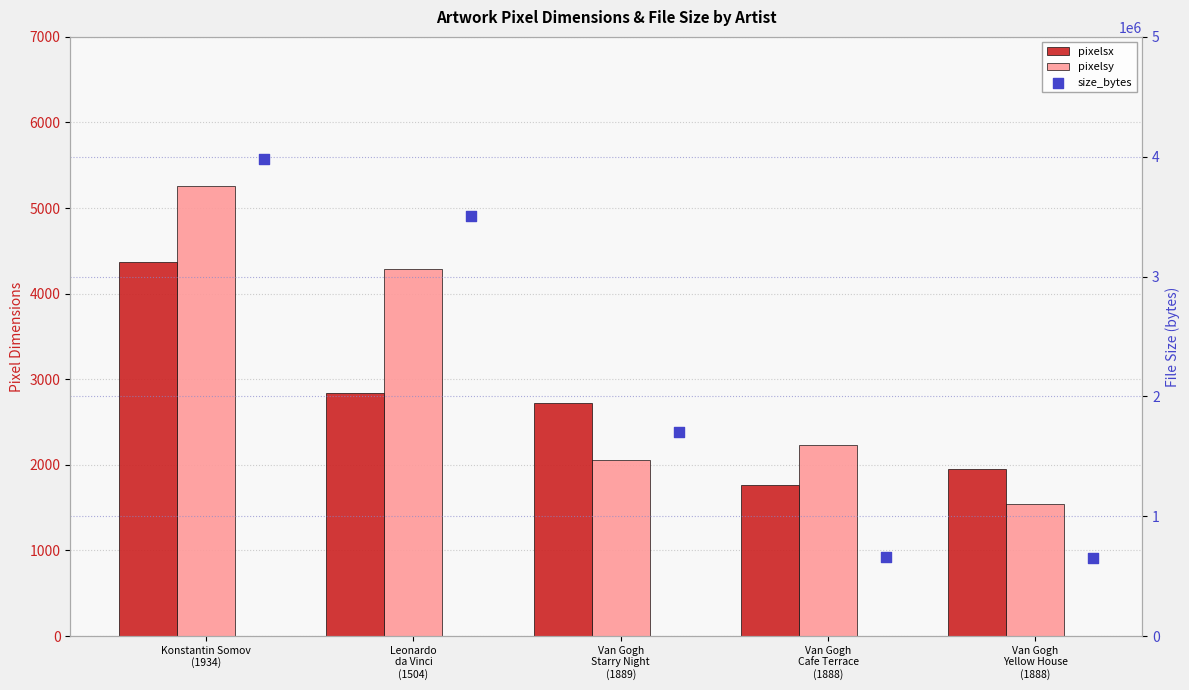

At which category is the sum across all series the highest?

Konstantin Somov
(1934)